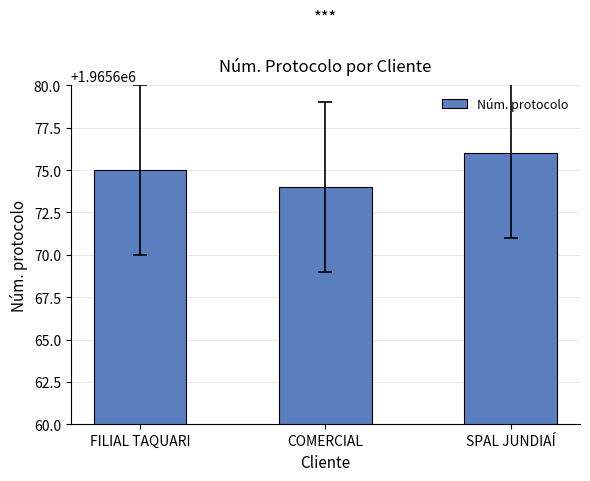

What is the label of the 1st bar from the left?

FILIAL TAQUARI